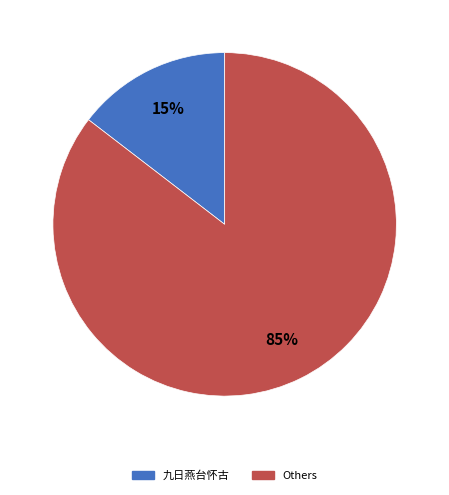

To the nearest percent, what is the average slice percentage?

50%